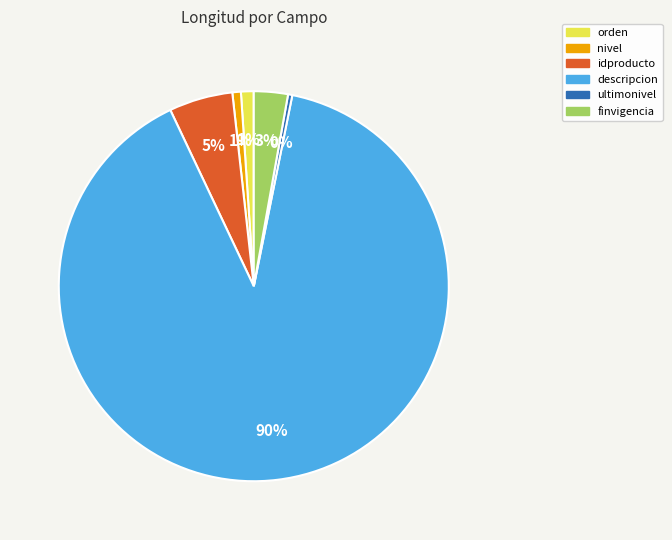

Which slice is the largest?

descripcion